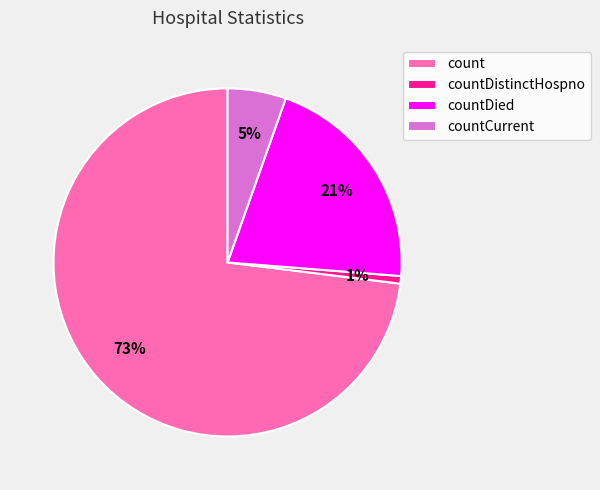

Which slice is the smallest?

countDistinctHospno